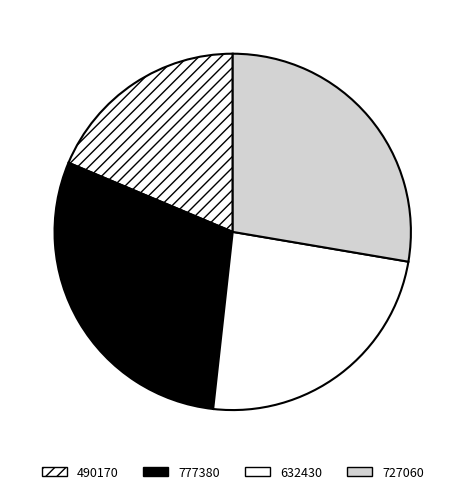

To the nearest percent, what portion does 632430 represent?

24%